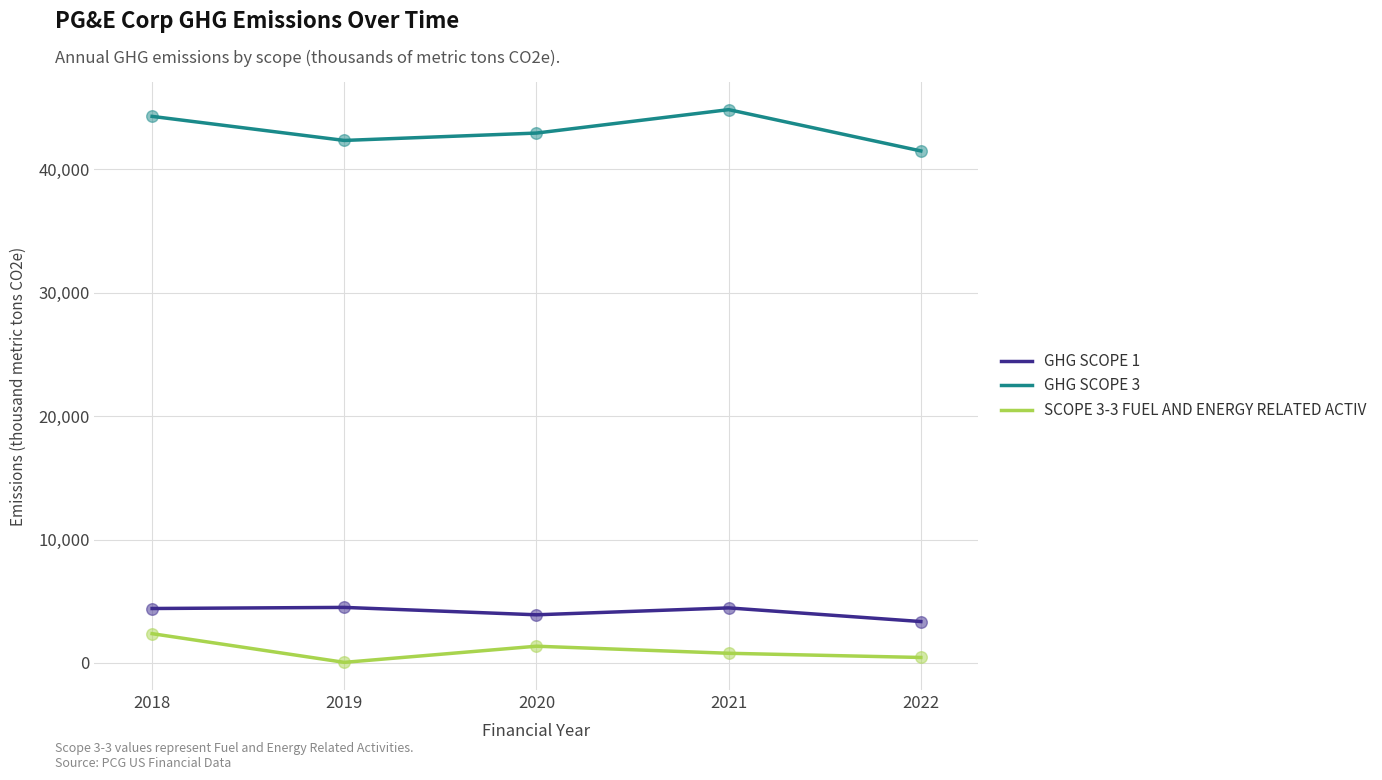

What are all the series names shown in the legend?

GHG SCOPE 1, GHG SCOPE 3, SCOPE 3-3 FUEL AND ENERGY RELATED ACTIV